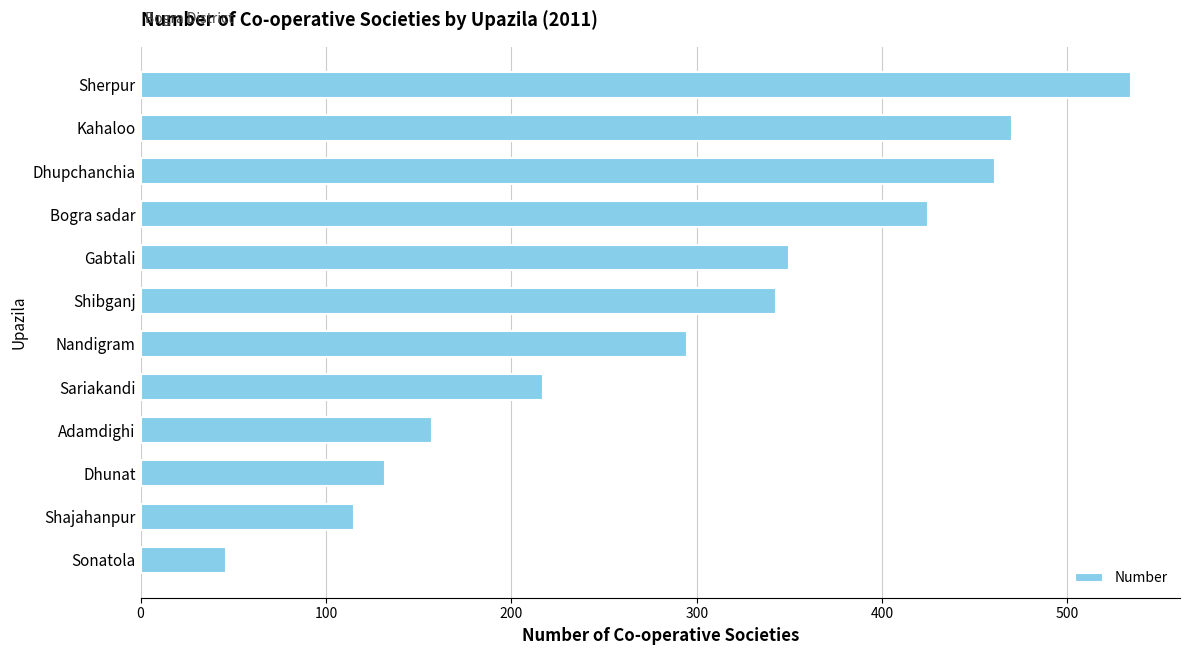

Is it true that the value at Sherpur is 354?

False